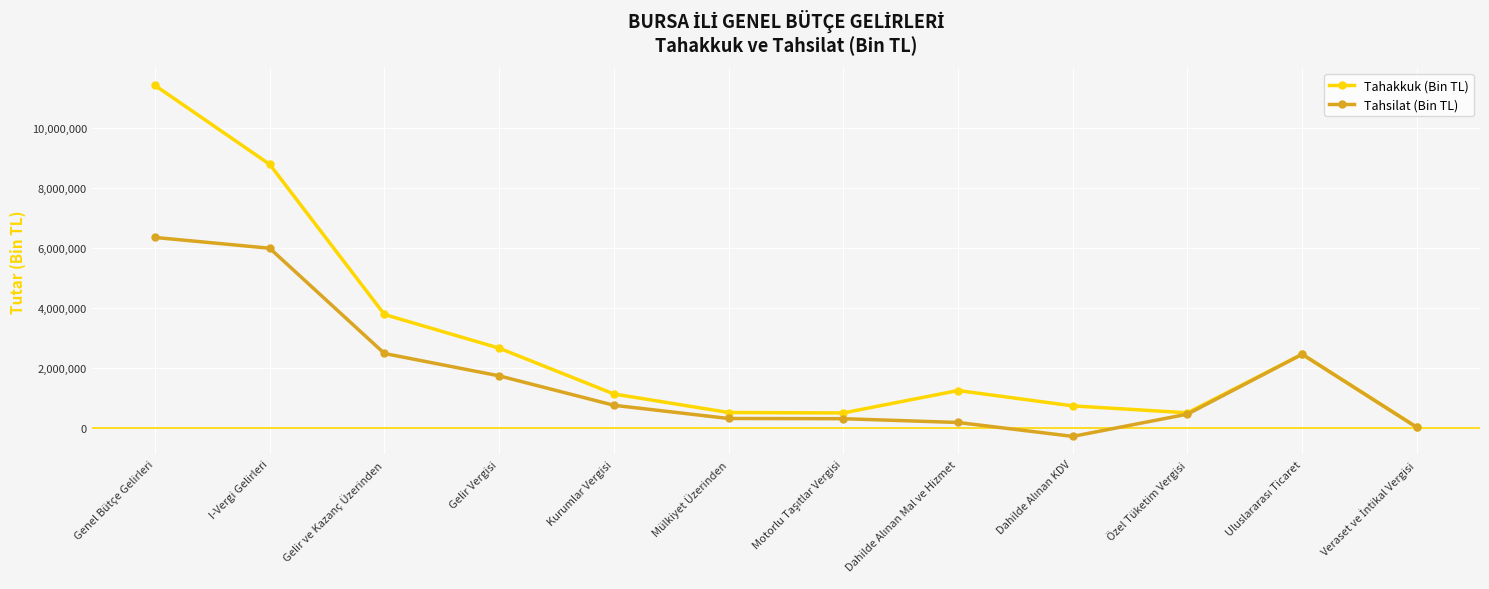

At which label is Tahakkuk (Bin TL) closest to 5713403?

Gelir ve Kazanç Üzerinden